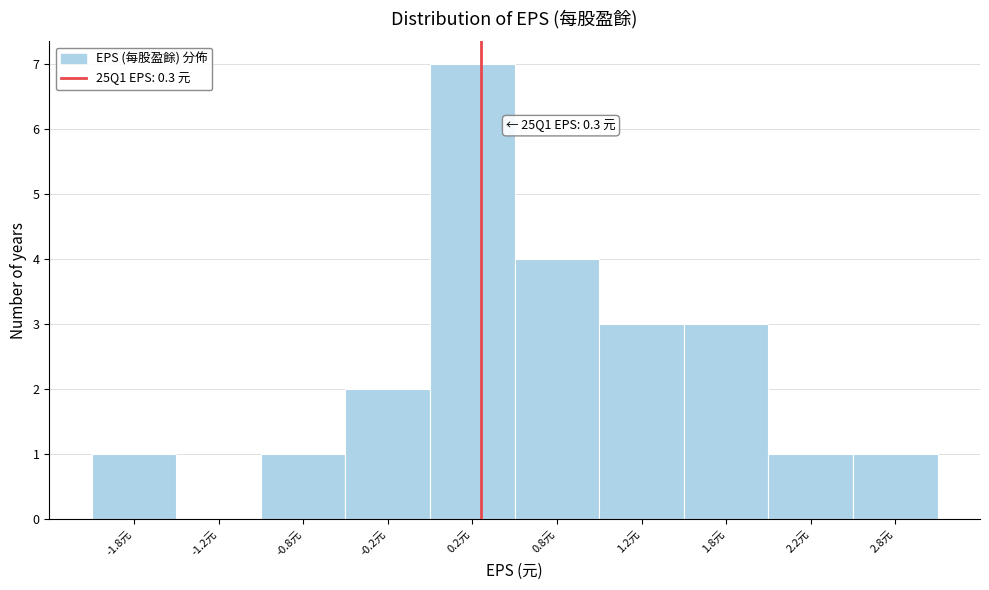

Over which range of the x-axis is the bar tallest?

0.0 to 0.5